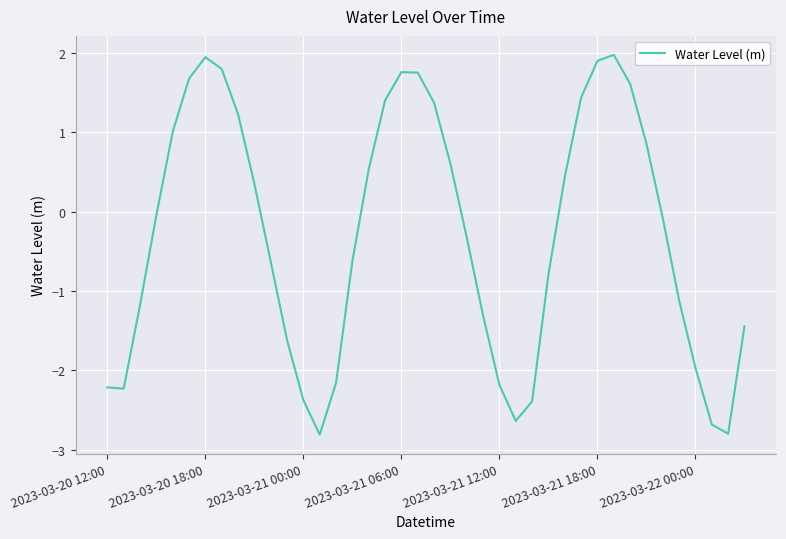

What is the greatest value displayed?

2.0